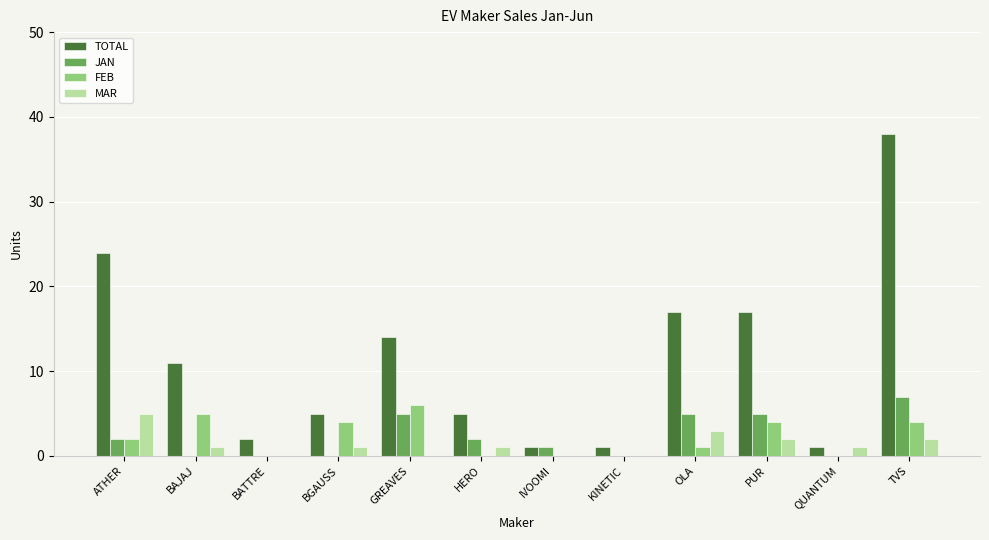

At which category does the chart reach its peak across all series?

TVS